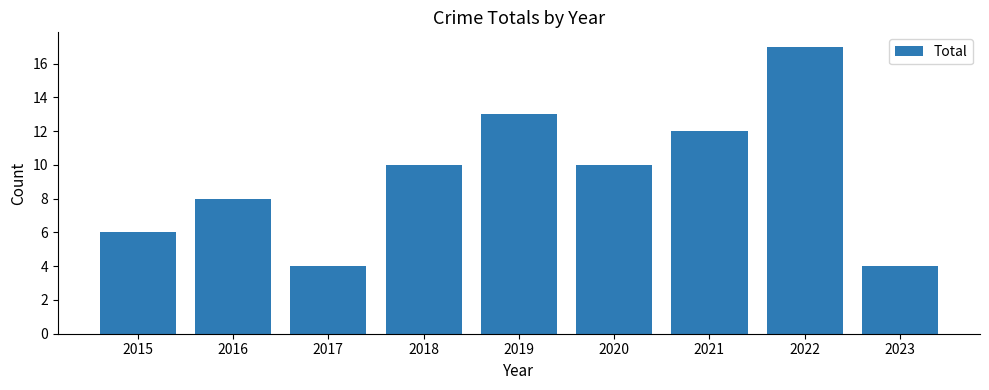

How many bars are there in total?

9